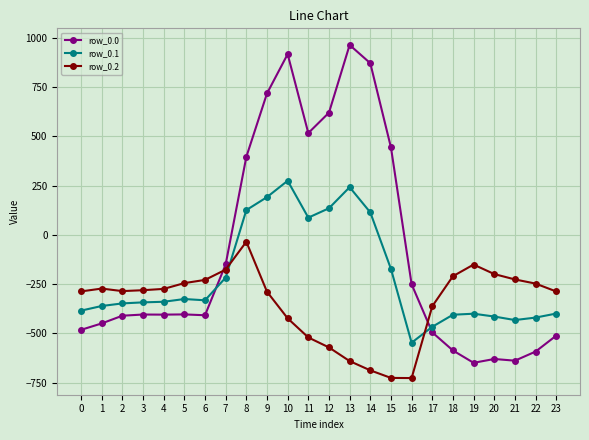

What is the value of the row_0.0 point at the 1st from the left?

-482.0